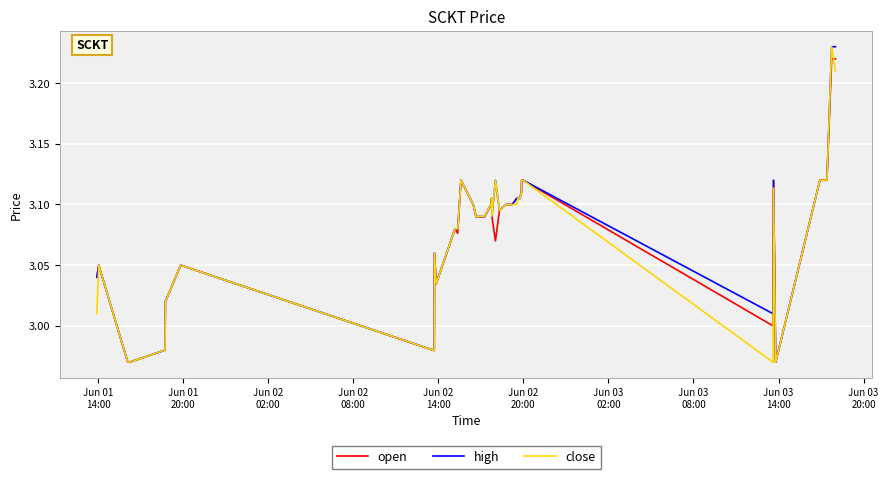

Where does the close series first go above 3?

Jun 01
14:00